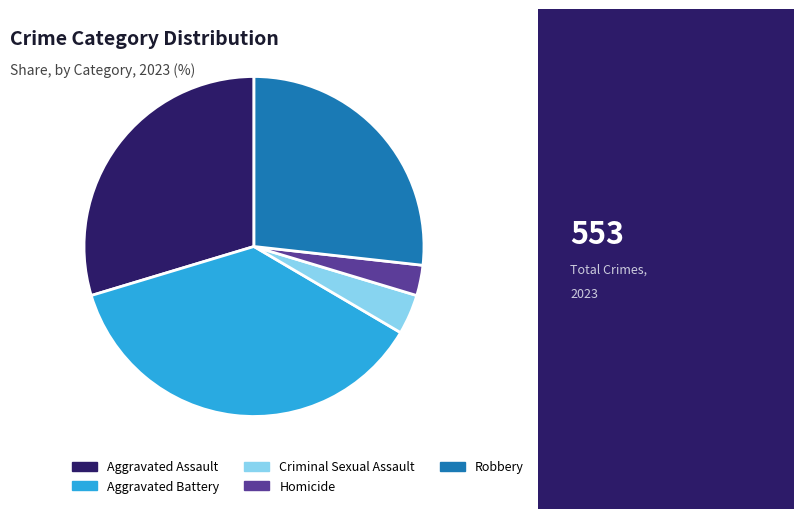

Which has a higher value, Criminal Sexual Assault or Aggravated Assault?

Aggravated Assault